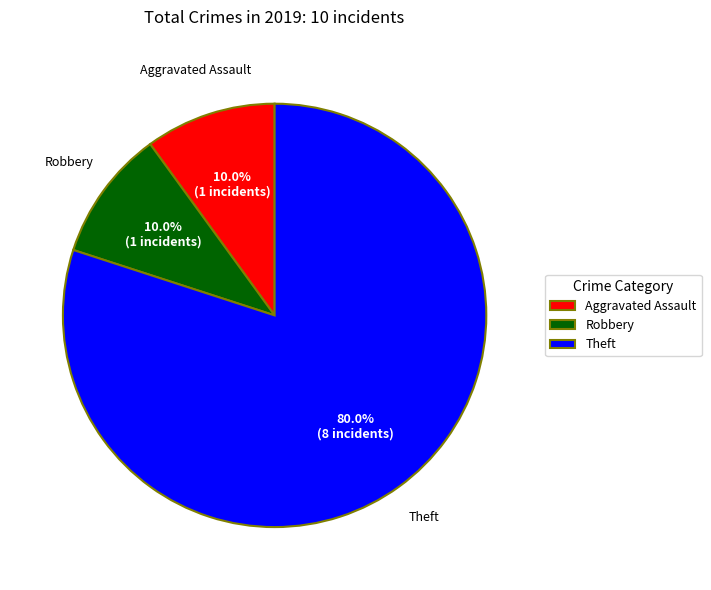

Which has a higher value, Robbery or Theft?

Theft